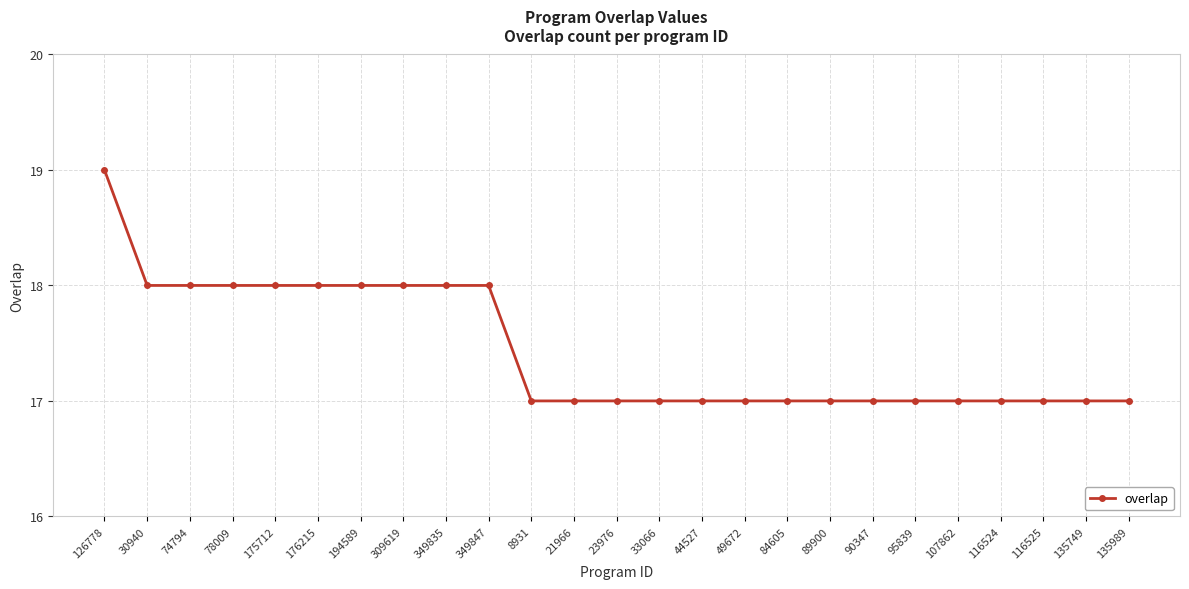

Count the number of categories in the chart.

25